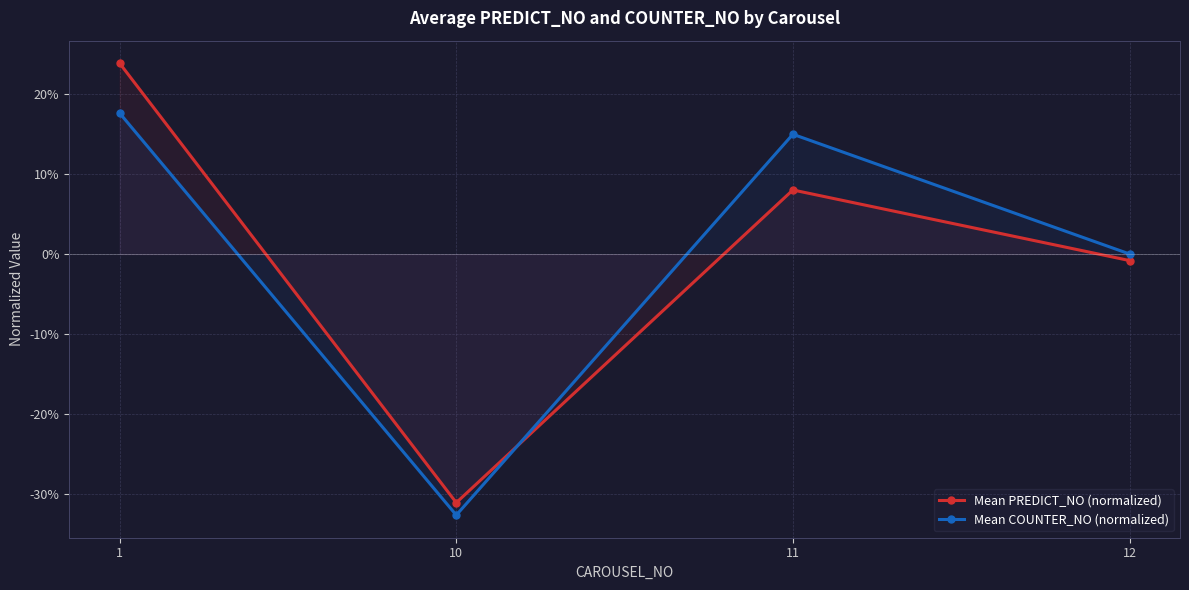

Count the number of data series in this chart.

2